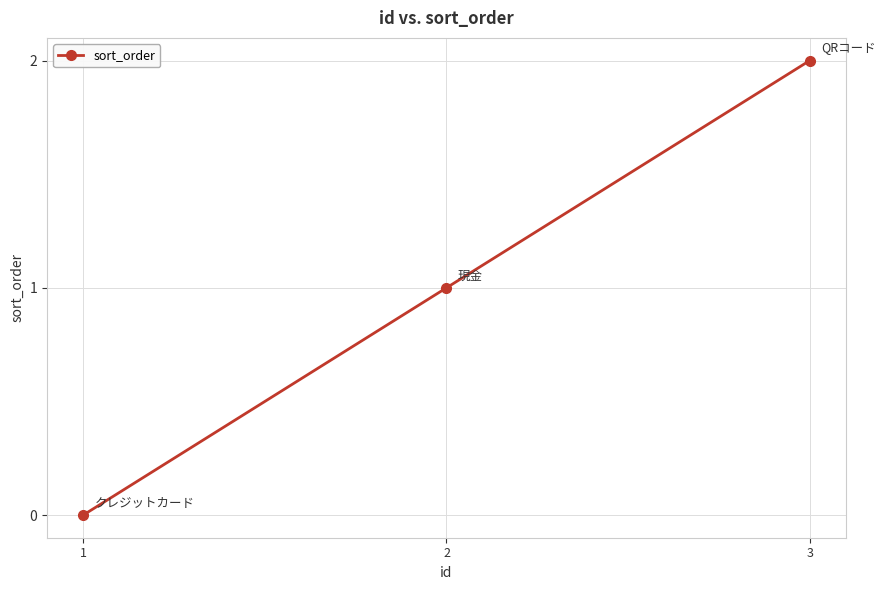

Reading left to right, list all the values displayed in this chart.

1=0	2=1	3=2